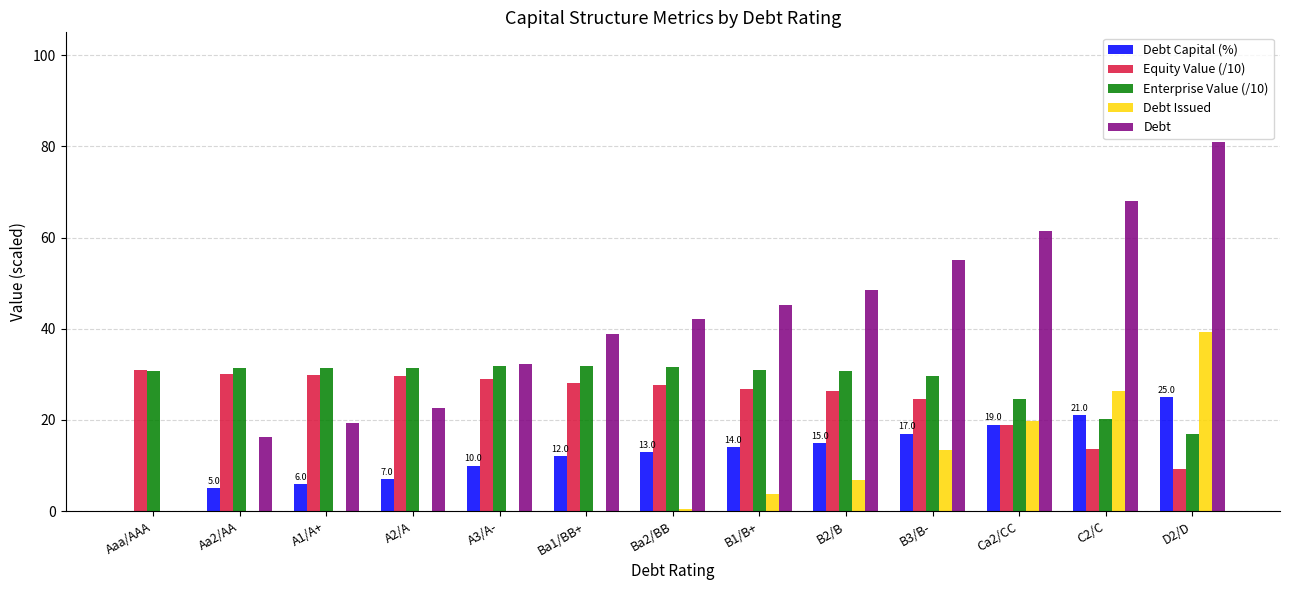

What is the label of the 2nd bar from the left?

Aa2/AA